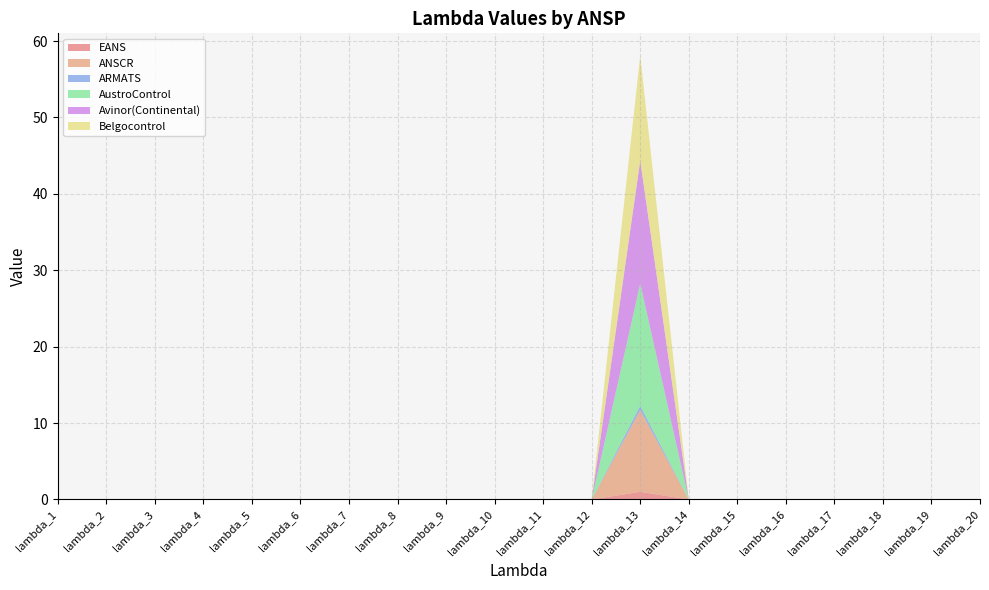

Reading left to right, list all the values displayed in this chart.

EANS: 0.0	0.0	0.0	0.0	0.0	0.0	0.0	0.0	0.0	0.0	0.0	0.0	1.0	0.0	0.0	0.0	0.0	0.0	0.0	0.0
ANSCR: 0.0	0.0	0.0	0.0	0.0	0.0	0.0	0.0	0.0	0.0	0.0	0.0	10.7	0.0	0.0	0.0	0.0	0.0	0.0	0.0
ARMATS: 0.0	0.0	0.0	0.0	0.0	0.0	0.0	0.0	0.0	0.0	0.0	0.0	0.6	0.0	0.0	0.0	0.0	0.0	0.0	0.0
AustroControl: 0.0	0.0	0.0	0.0	0.0	0.0	0.0	0.0	0.0	0.0	0.0	0.0	16.0	0.0	0.0	0.0	0.0	0.0	0.0	0.0
Avinor(Continental): 0.0	0.0	0.0	0.0	0.0	0.0	0.0	0.0	0.0	0.0	0.0	0.0	16.1	0.0	0.0	0.0	0.0	0.0	0.0	0.0
Belgocontrol: 0.0	0.0	0.0	0.0	0.0	0.0	0.0	0.0	0.0	0.0	0.0	0.0	13.7	0.0	0.0	0.0	0.0	0.0	0.0	0.0